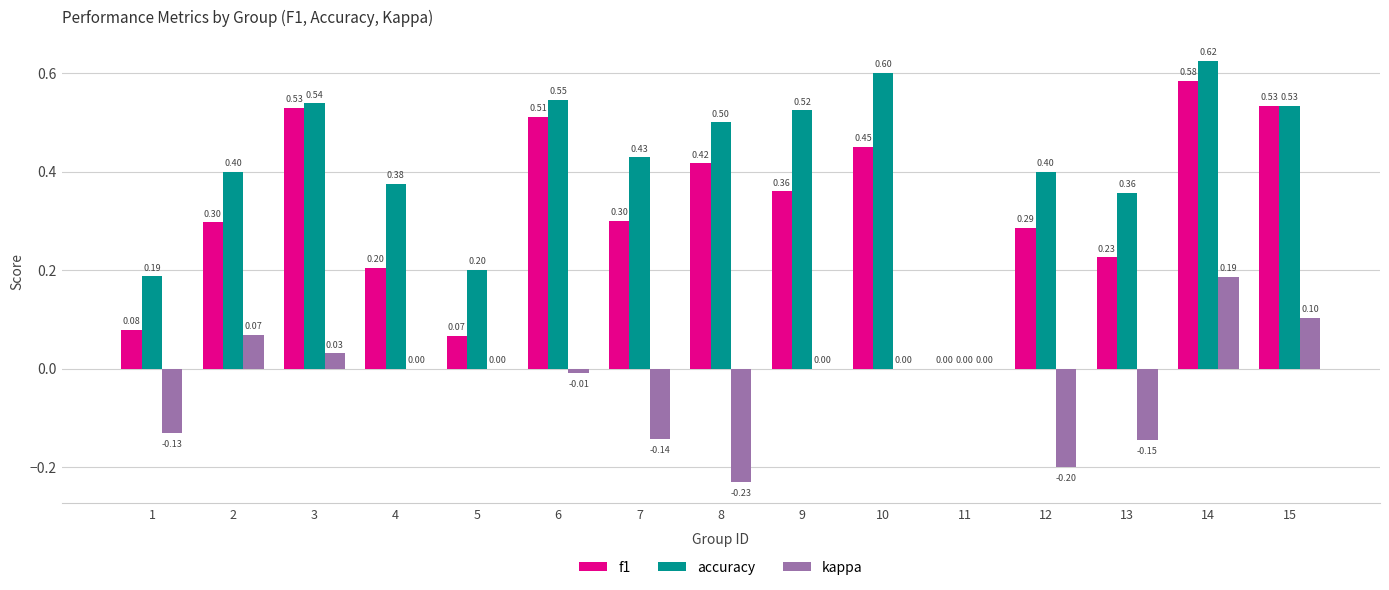

What is the approximate value of f1 at 7?

0.3